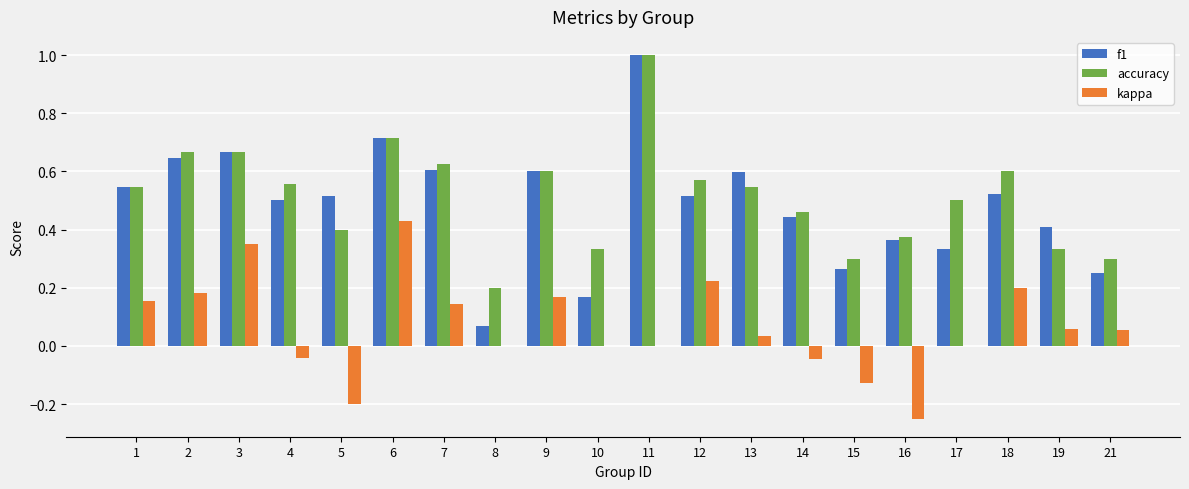

Are the bars horizontal?

No